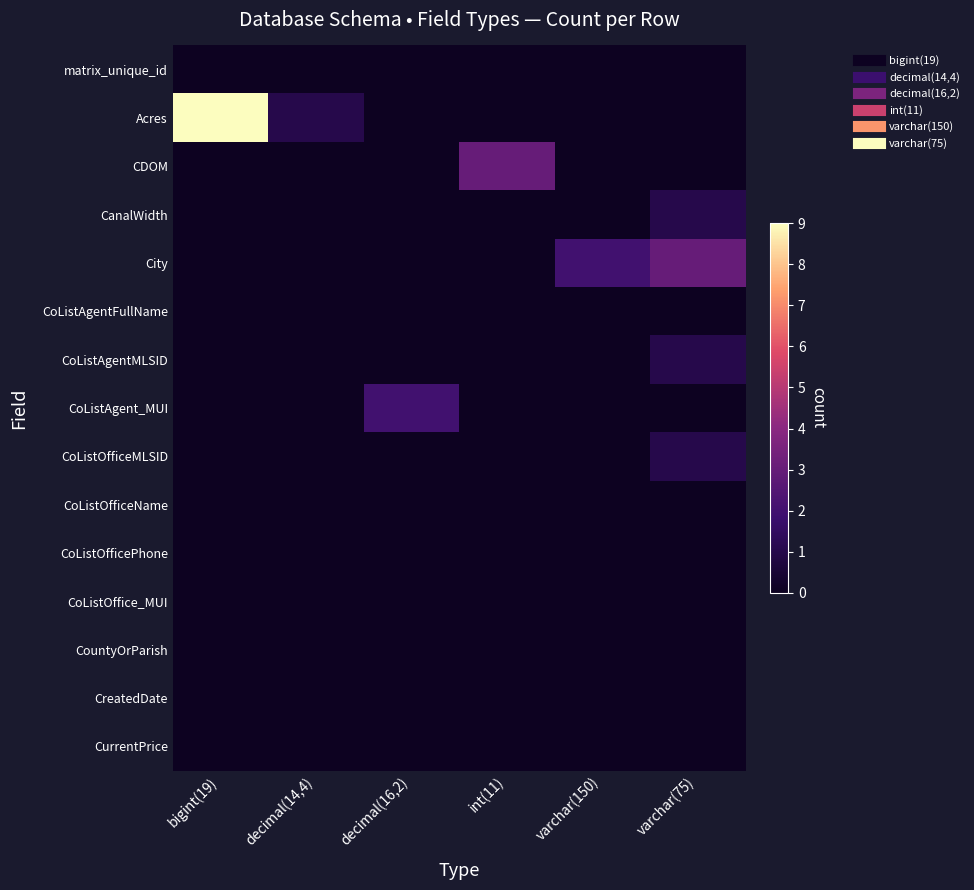

What is the total value across all series at varchar(75)?

6